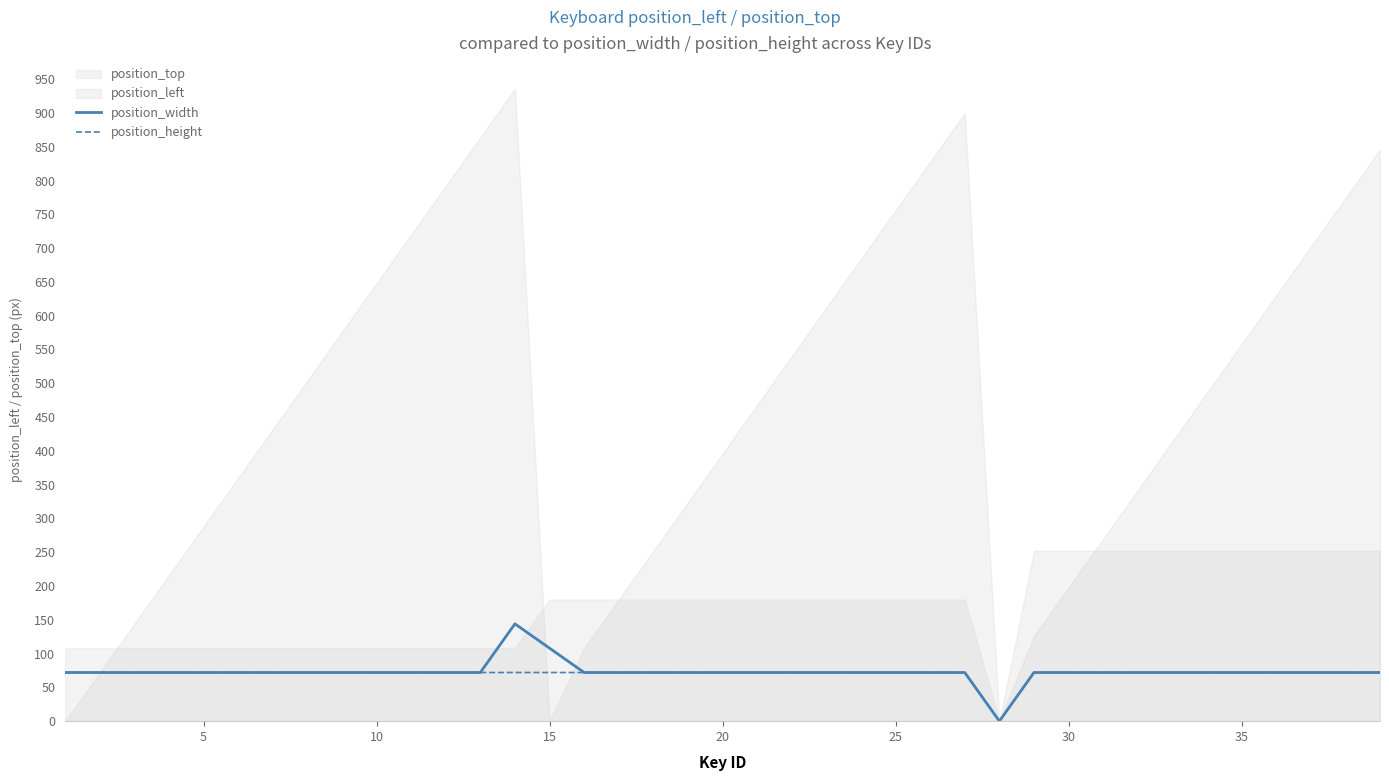

True or false: position_width has a value of 36 at 25.

False